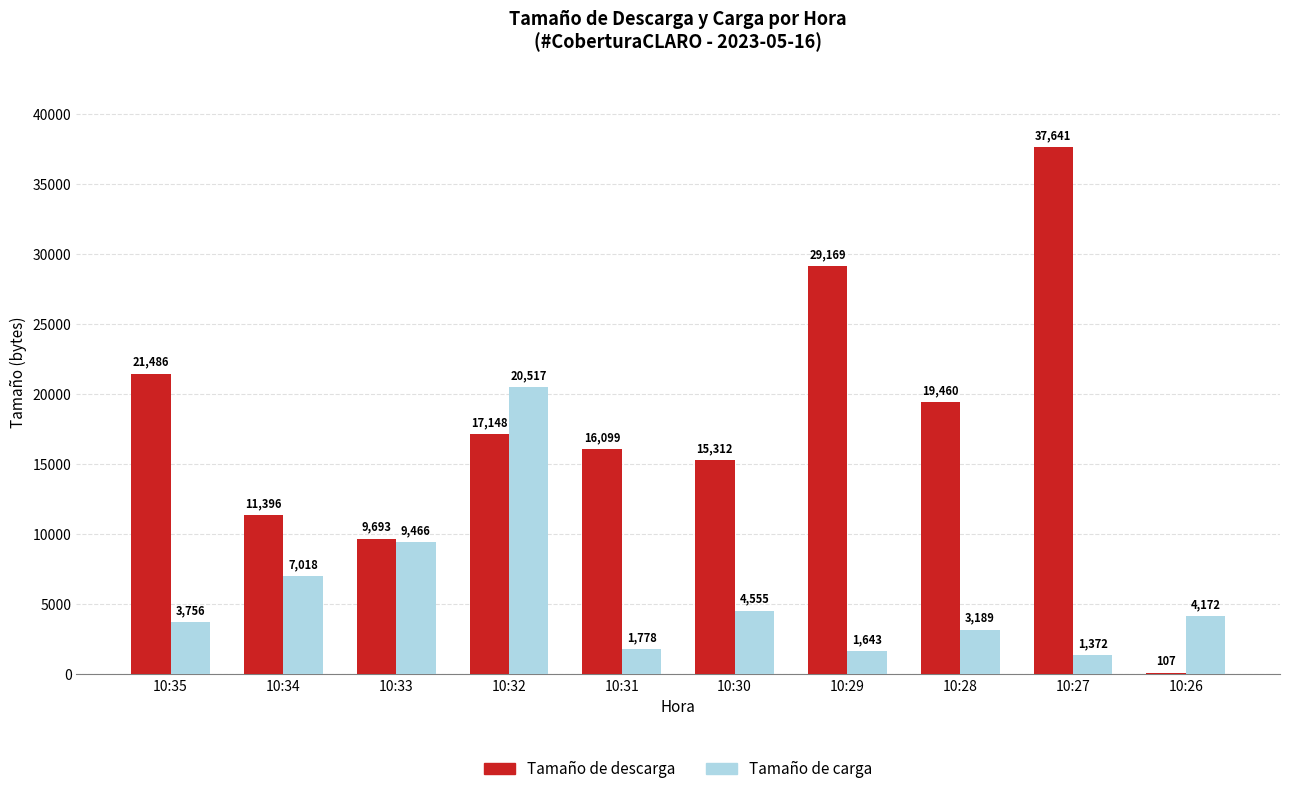

What is the spread (max minus min) of values at 10:28?

16271